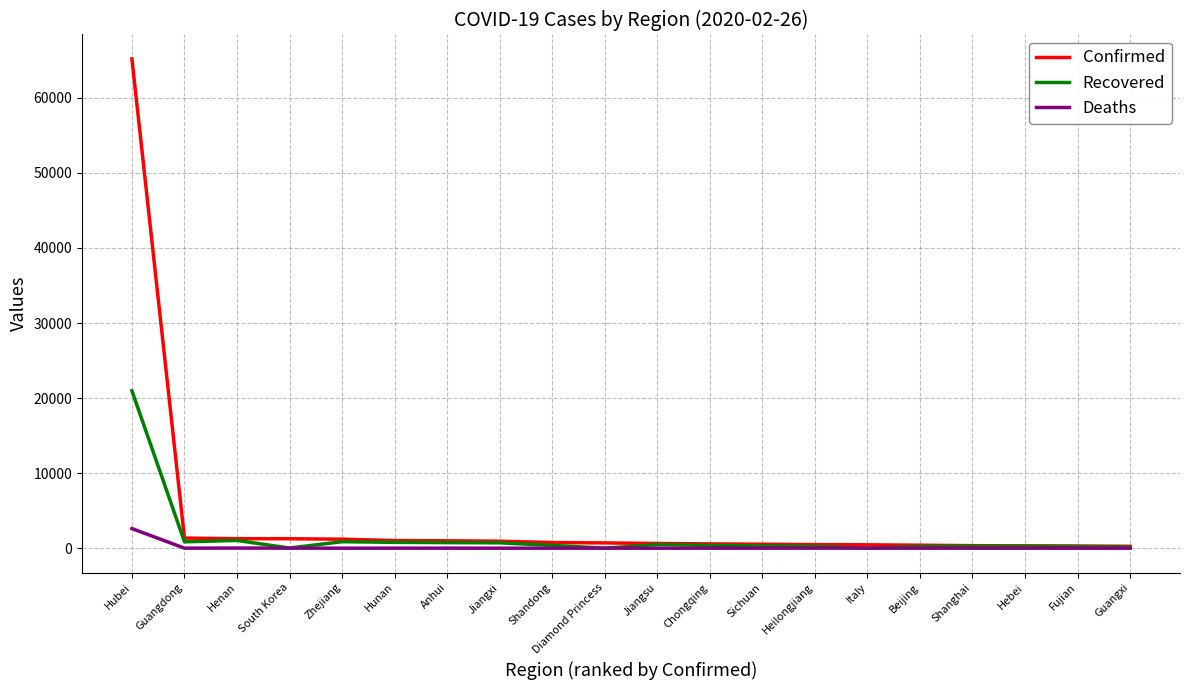

At which category is the sum across all series the highest?

Hubei